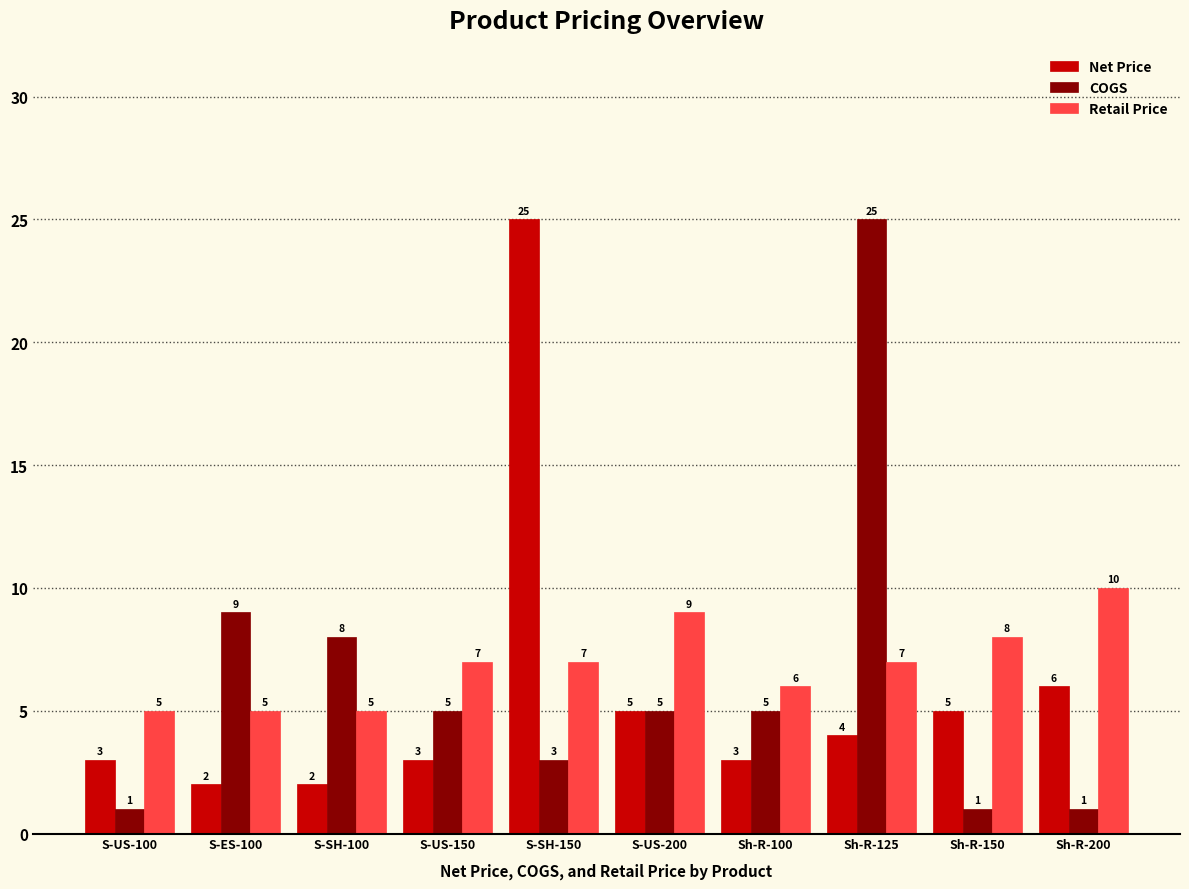

What is the sum of the Net Price values at Sh-R-200 and S-US-150?

9